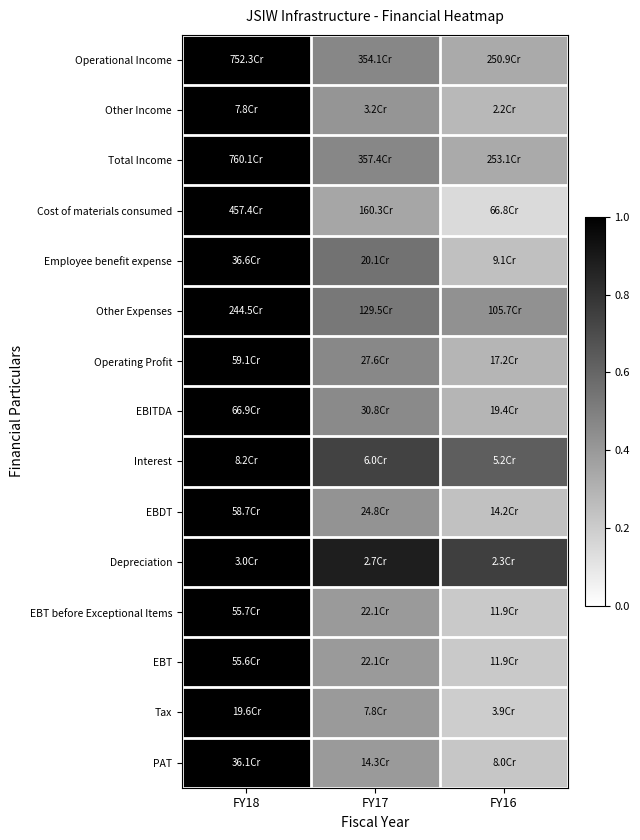

Reading left to right, transcribe all the data shown in this chart.

Operational Income: FY18=1.0	FY17=0.5	FY16=0.3
Other Income: FY18=1.0	FY17=0.4	FY16=0.3
Total Income: FY18=1.0	FY17=0.5	FY16=0.3
Cost of materials consumed: FY18=1.0	FY17=0.4	FY16=0.1
Employee benefit expense: FY18=1.0	FY17=0.5	FY16=0.2
Other Expenses: FY18=1.0	FY17=0.5	FY16=0.4
Operating Profit: FY18=1.0	FY17=0.5	FY16=0.3
EBITDA: FY18=1.0	FY17=0.5	FY16=0.3
Interest: FY18=1.0	FY17=0.7	FY16=0.6
EBDT: FY18=1.0	FY17=0.4	FY16=0.2
Depreciation: FY18=1.0	FY17=0.9	FY16=0.8
EBT before Exceptional Items: FY18=1.0	FY17=0.4	FY16=0.2
EBT: FY18=1.0	FY17=0.4	FY16=0.2
Tax: FY18=1.0	FY17=0.4	FY16=0.2
PAT: FY18=1.0	FY17=0.4	FY16=0.2